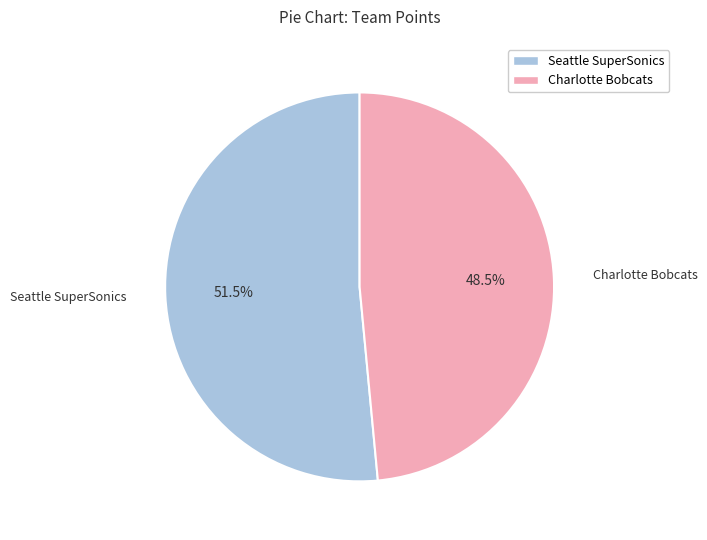

To the nearest percent, what is the combined percentage of Charlotte Bobcats and Seattle SuperSonics?

100%